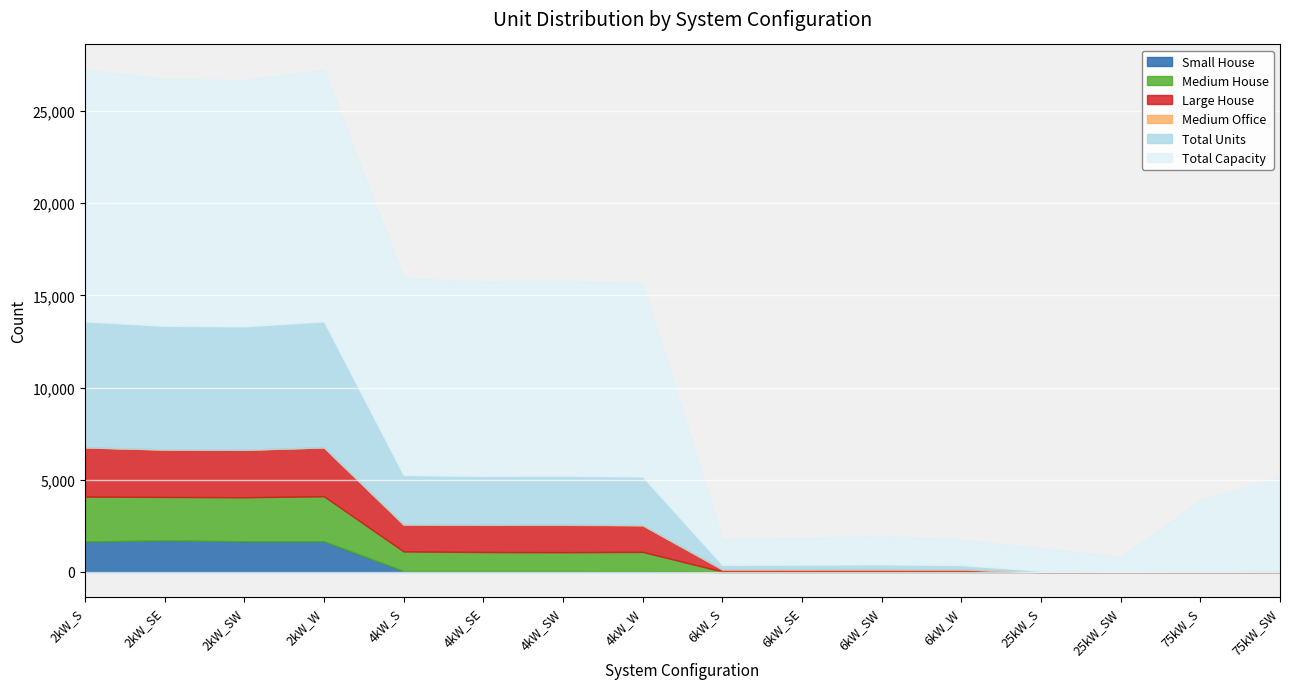

True or false: Small House has a value of 0 at 75kW_SW.

True